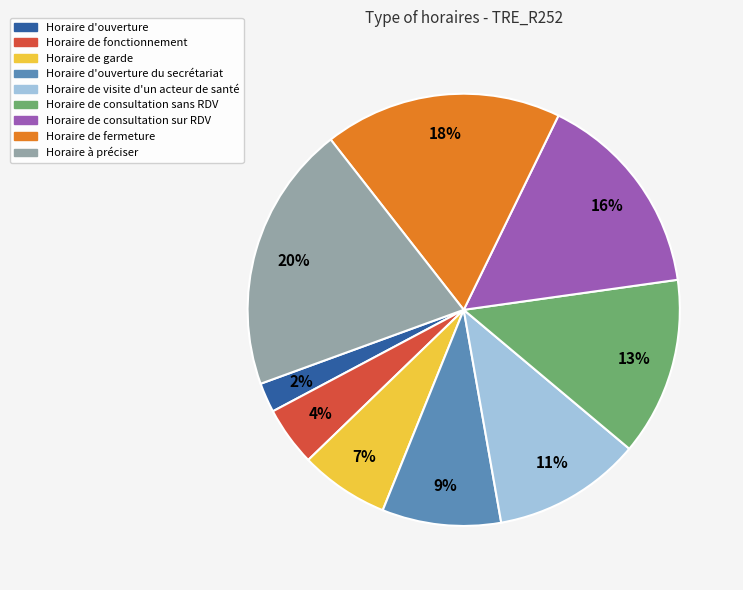

To the nearest percent, what is the average slice percentage?

11%